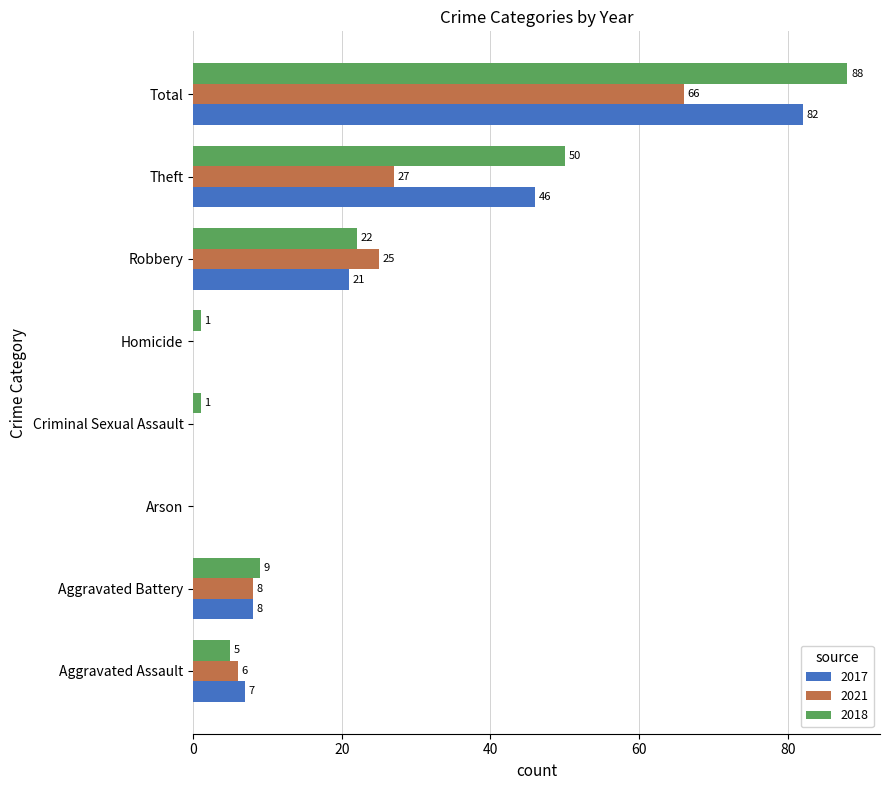

What is the total value across all series at Total?

236